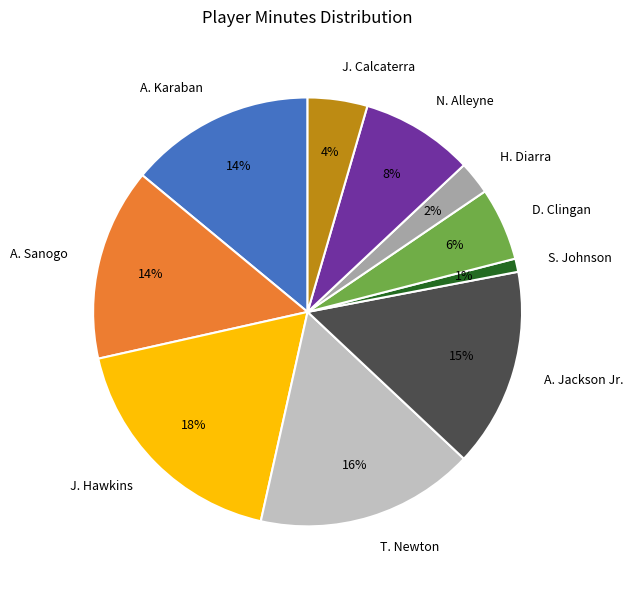

Is it true that T. Newton is 6% of the pie?

False